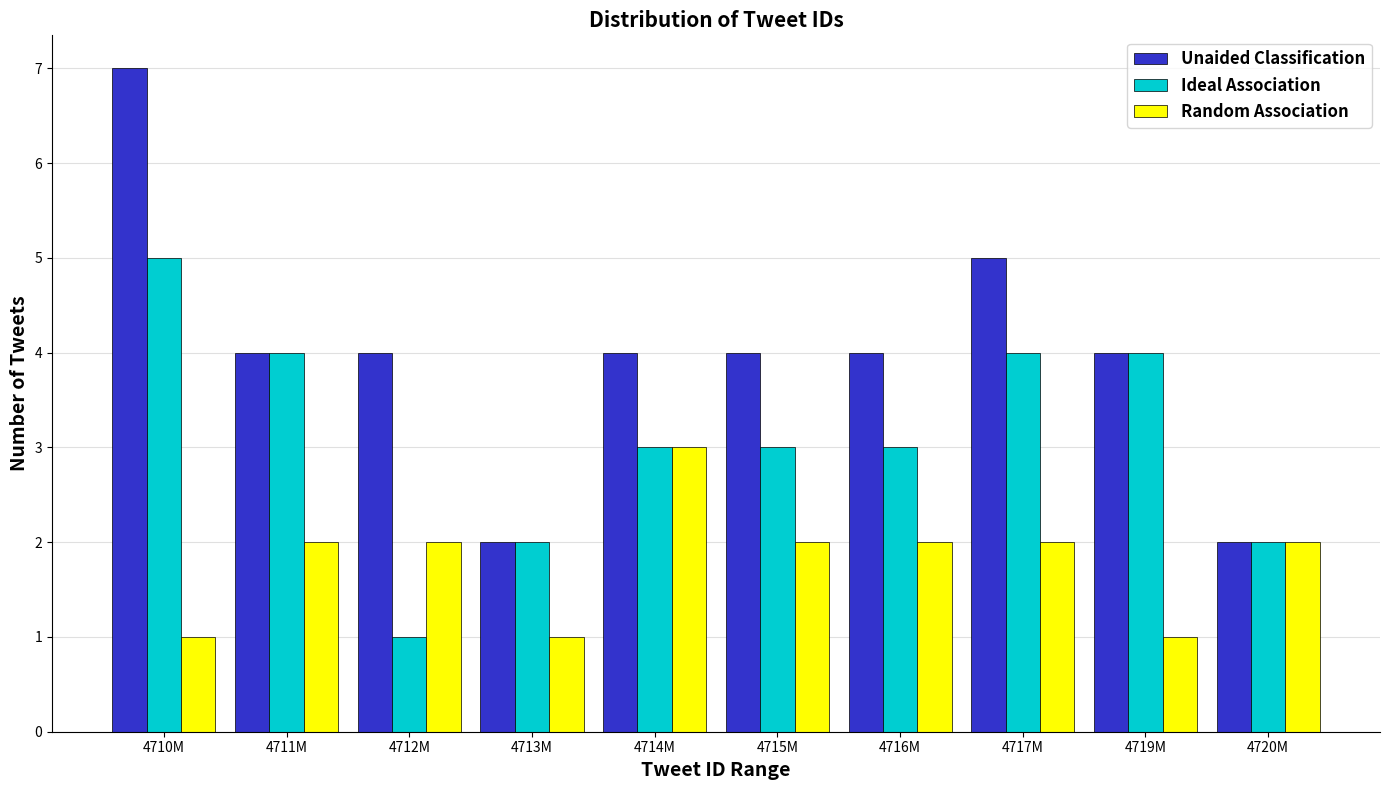

What is the average value of the Ideal Association series?

3